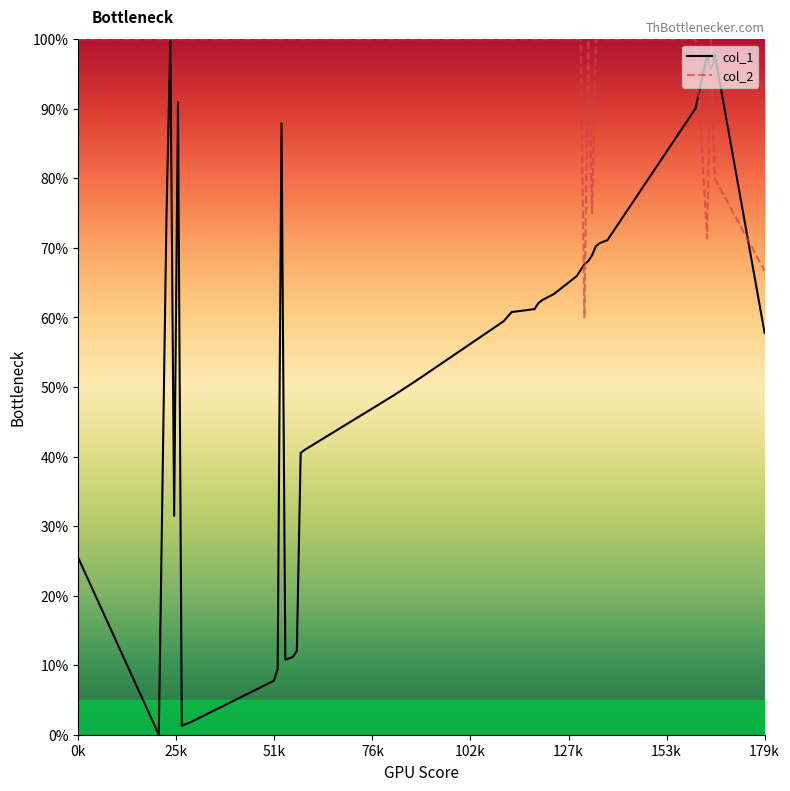

Which label corresponds to the largest value in the chart?

76k